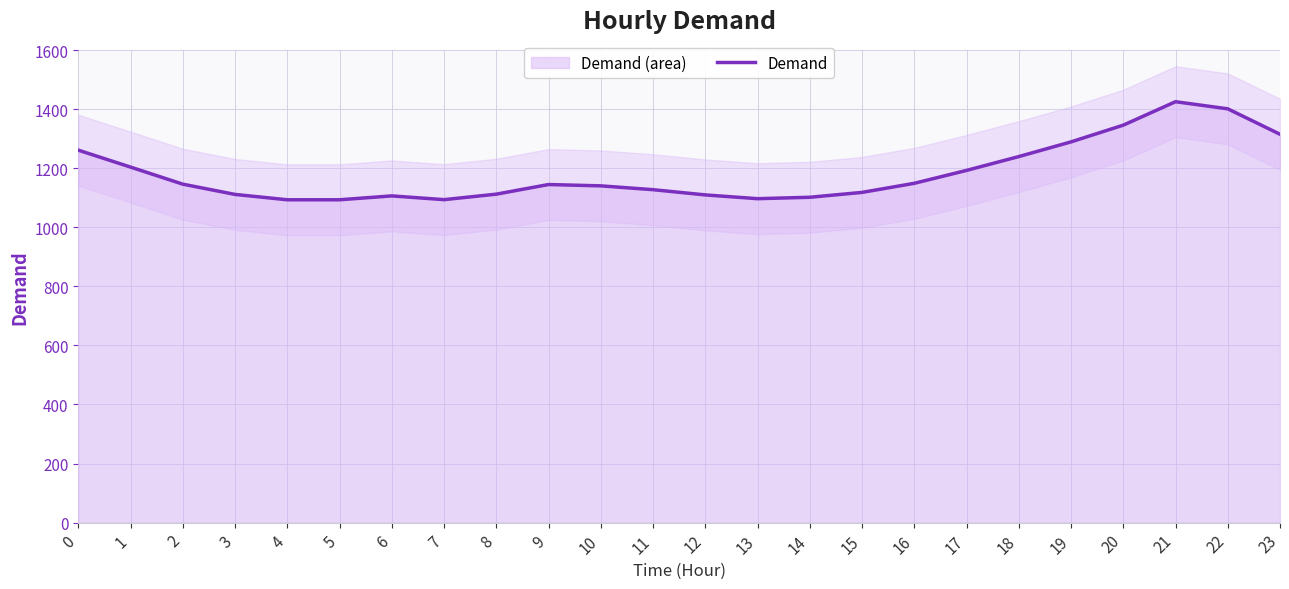

What is the value of the 24th point from the left?

1315.4